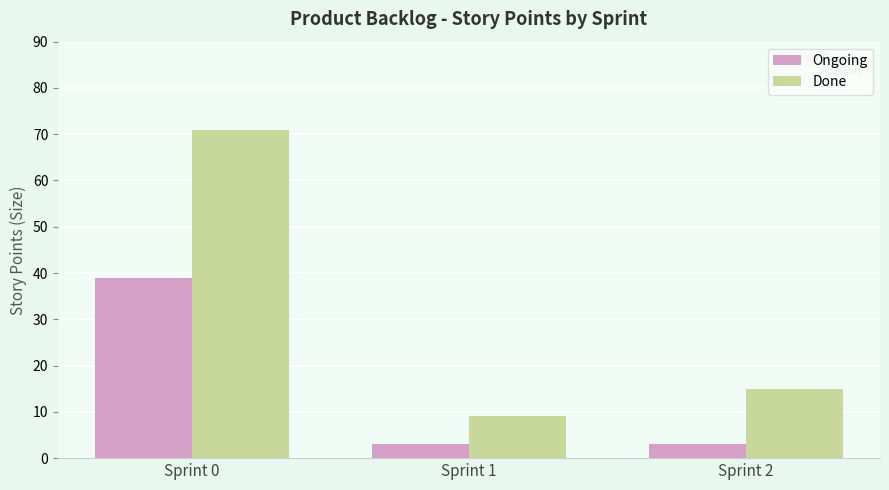

What is the highest value of the Done series?

71